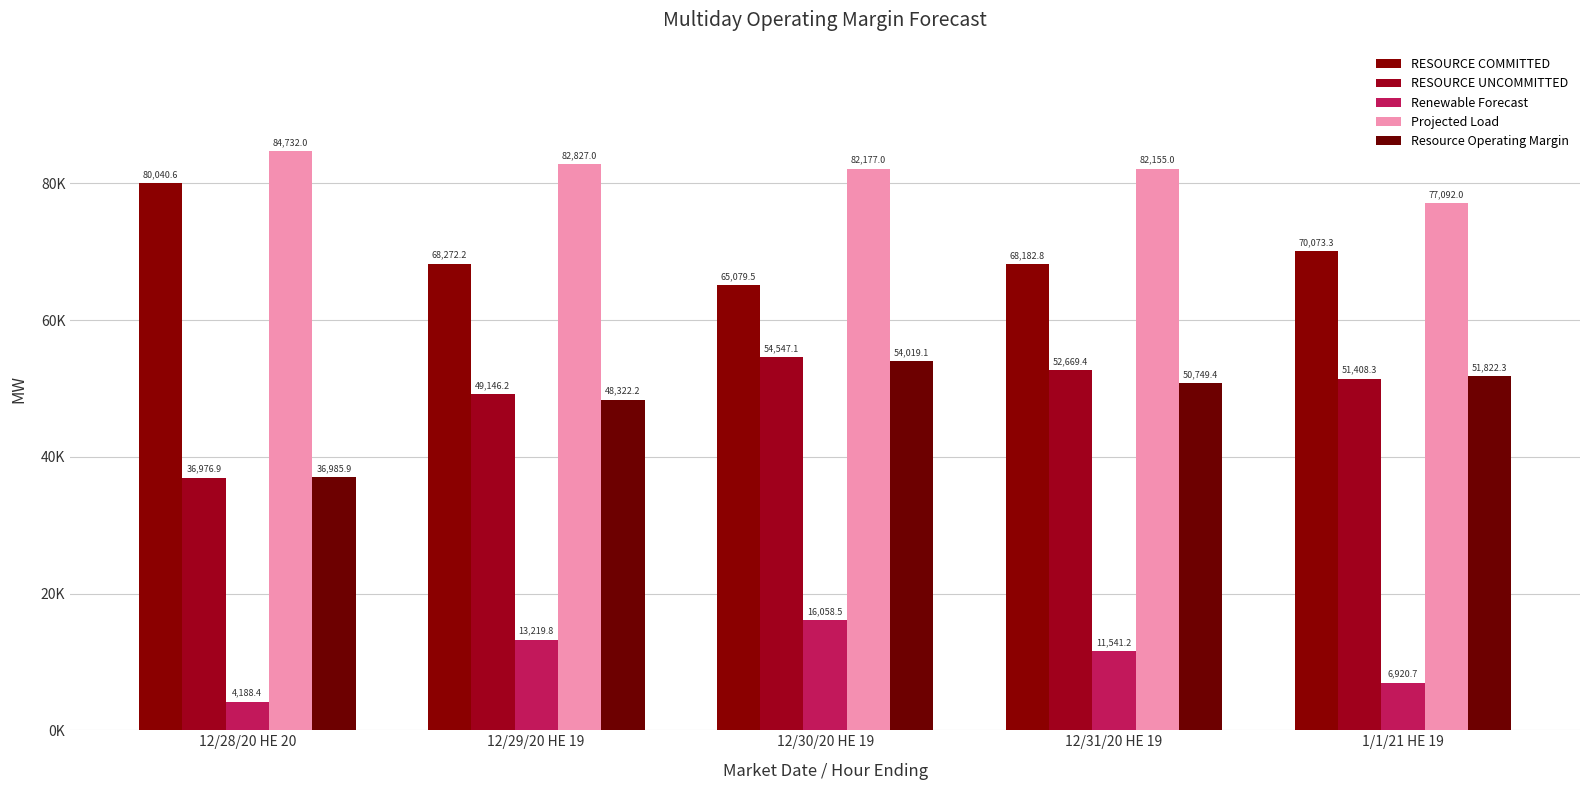

What is the sum of the Projected Load values at 12/29/20 HE 19 and 12/28/20 HE 20?

167559.0